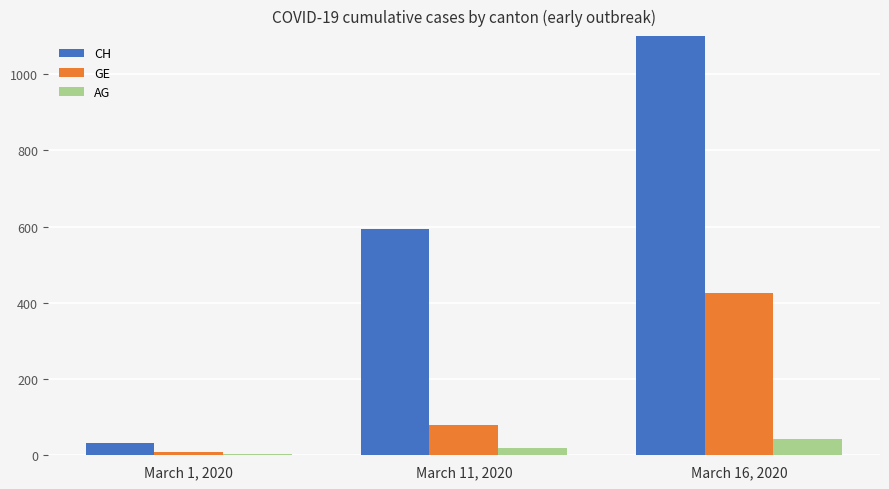

At which label does CH first exceed 595?

March 16, 2020